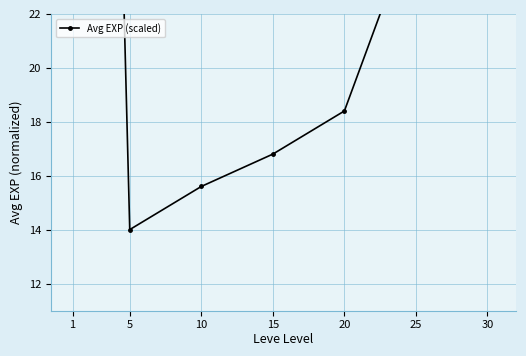

What is the minimum value shown in the chart?

14.0